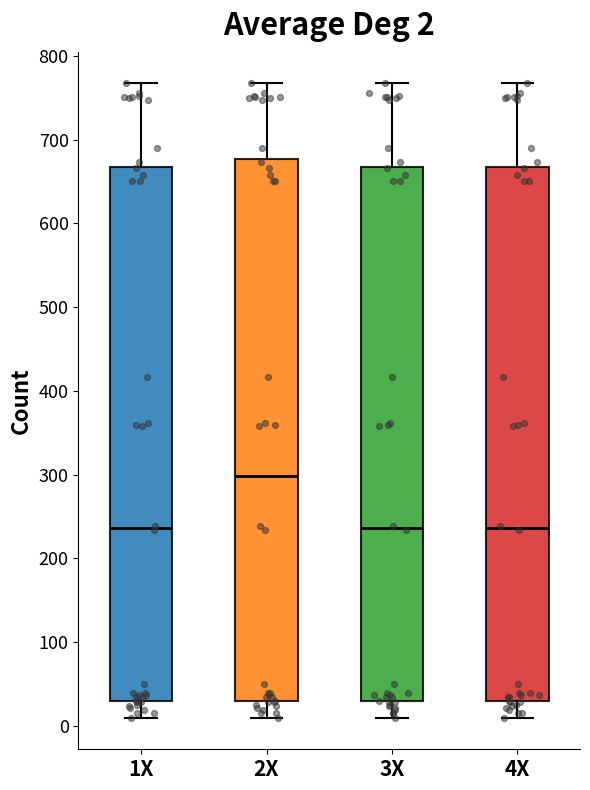

Which box's median line is the highest?

2X